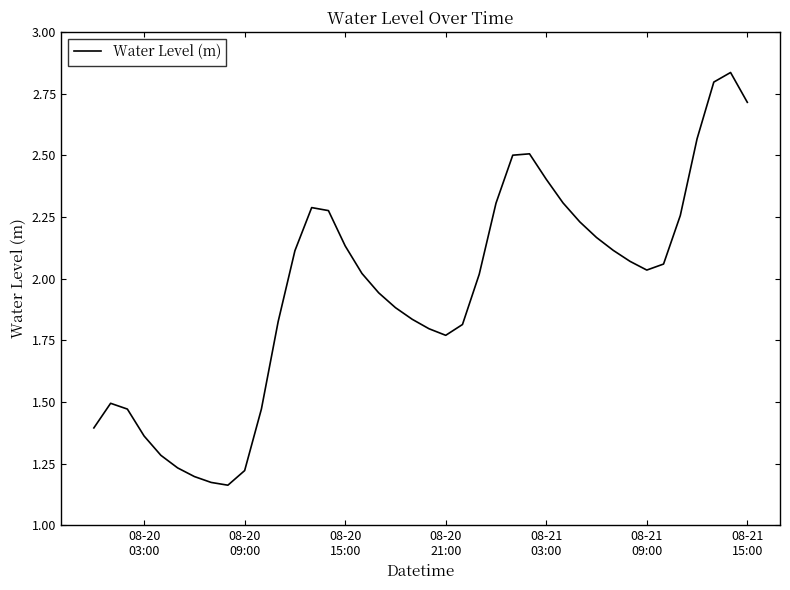

What is the difference between the maximum and minimum values?

1.7